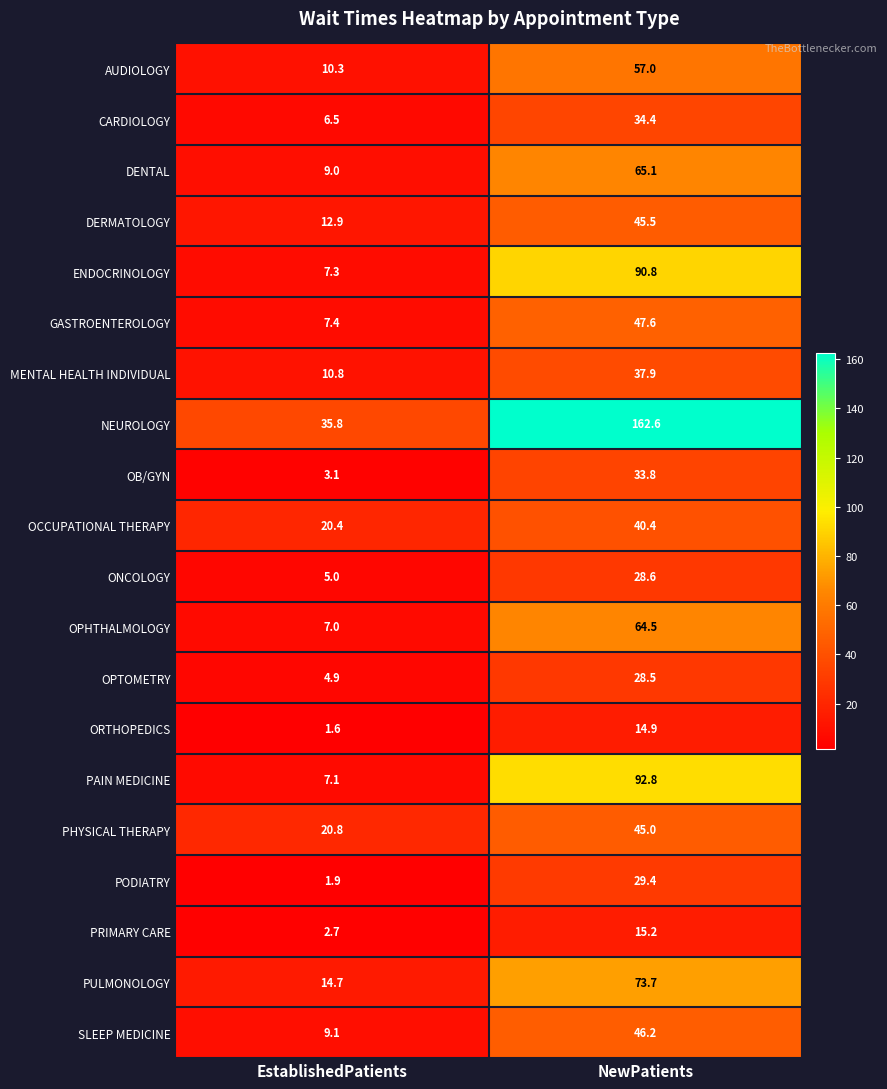

The PHYSICAL THERAPY series shows 31.3 at EstablishedPatients. True or false?

False